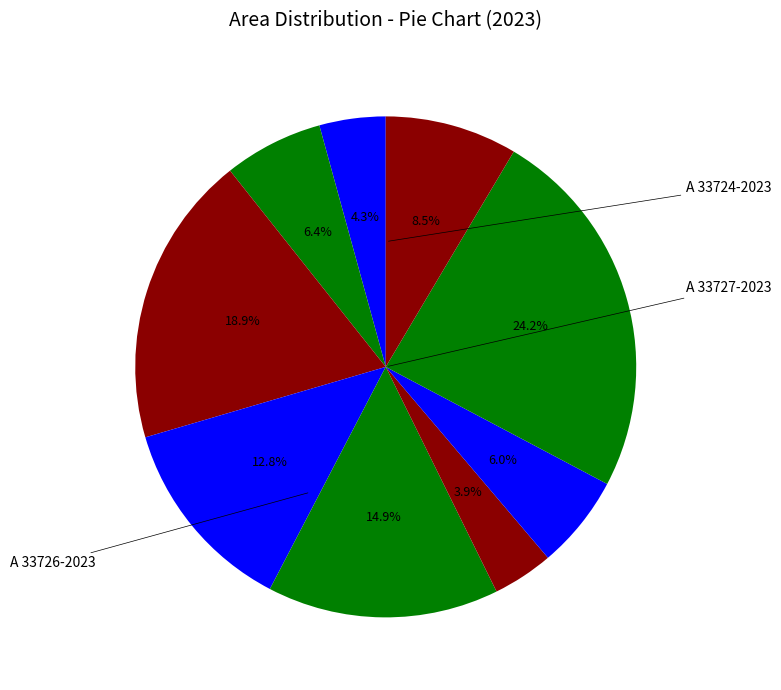

To the nearest percent, what is the difference between the largest and smallest slice percentages?

20%